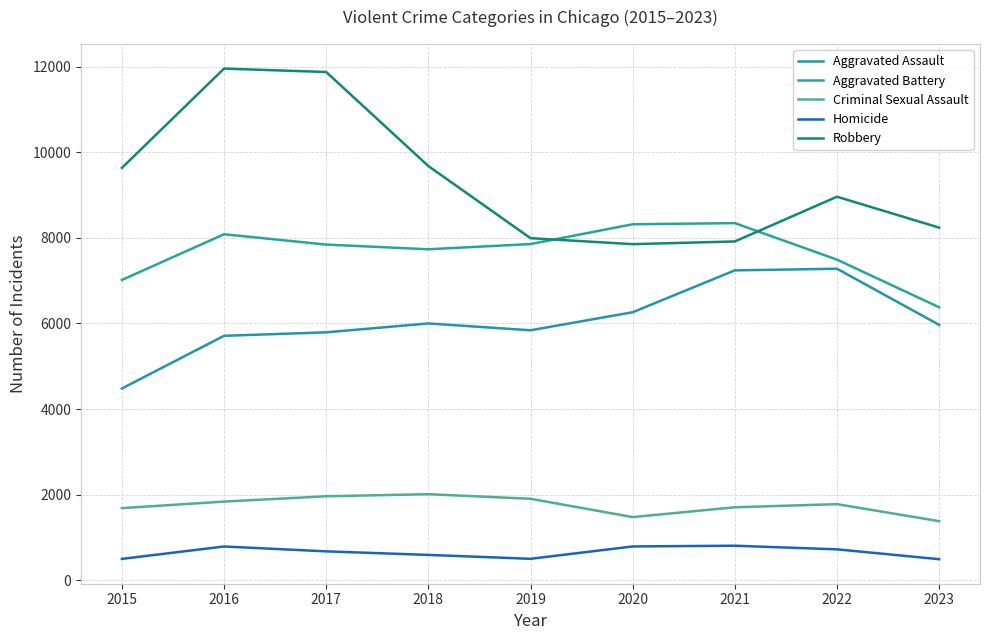

How many interior local peaks does the Criminal Sexual Assault series have?

2